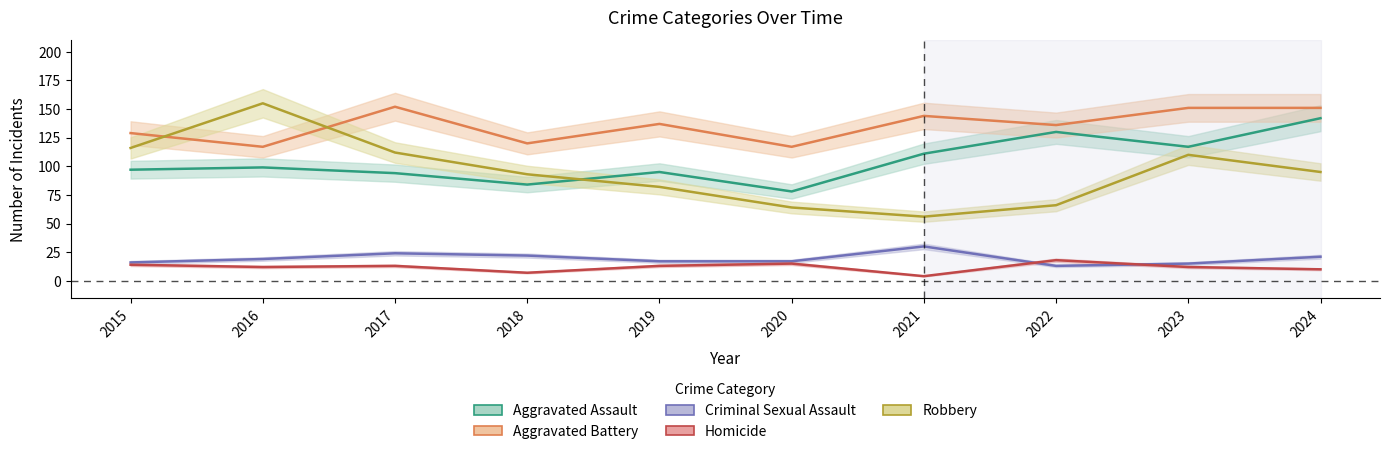

Is the value of Criminal Sexual Assault at 2020 greater than the value of Aggravated Battery at 2021?

No